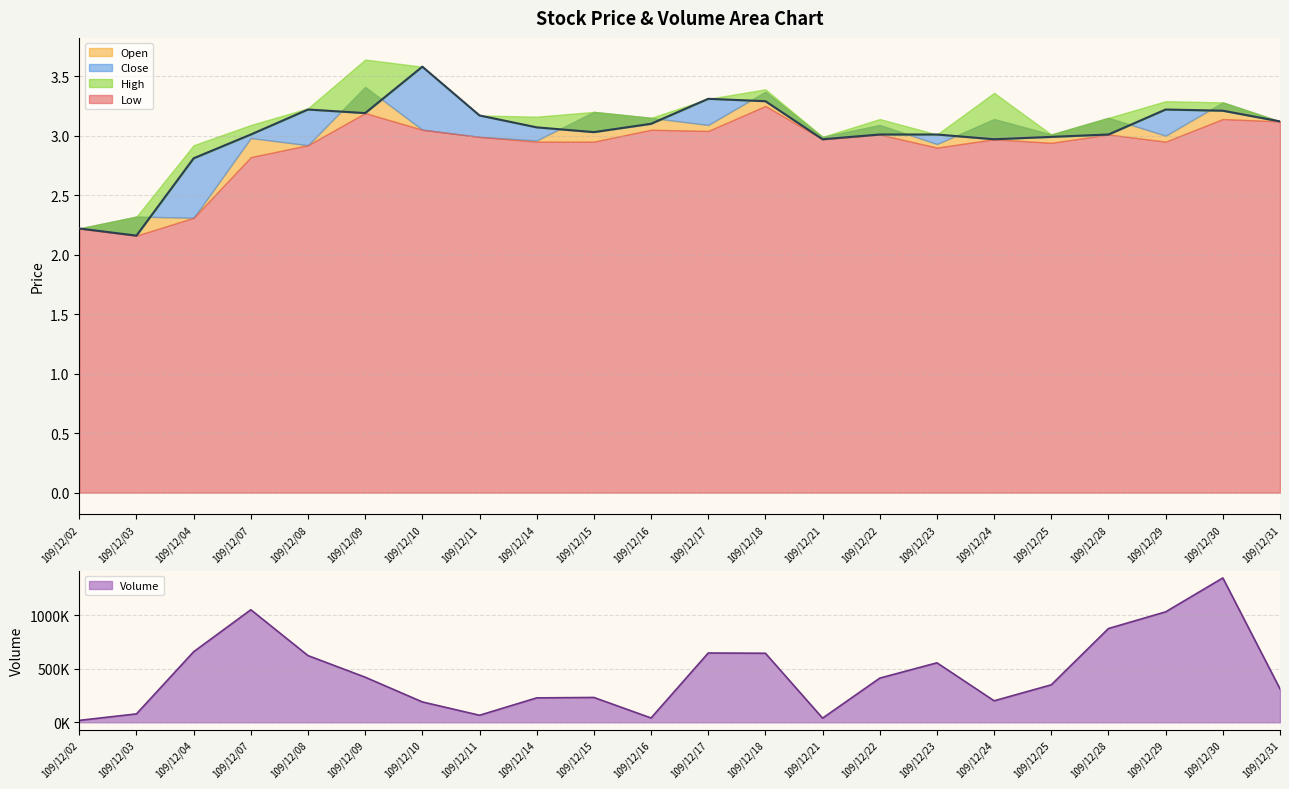

In Open, how many points are higher than both neighbors (excluding endpoints)?

9